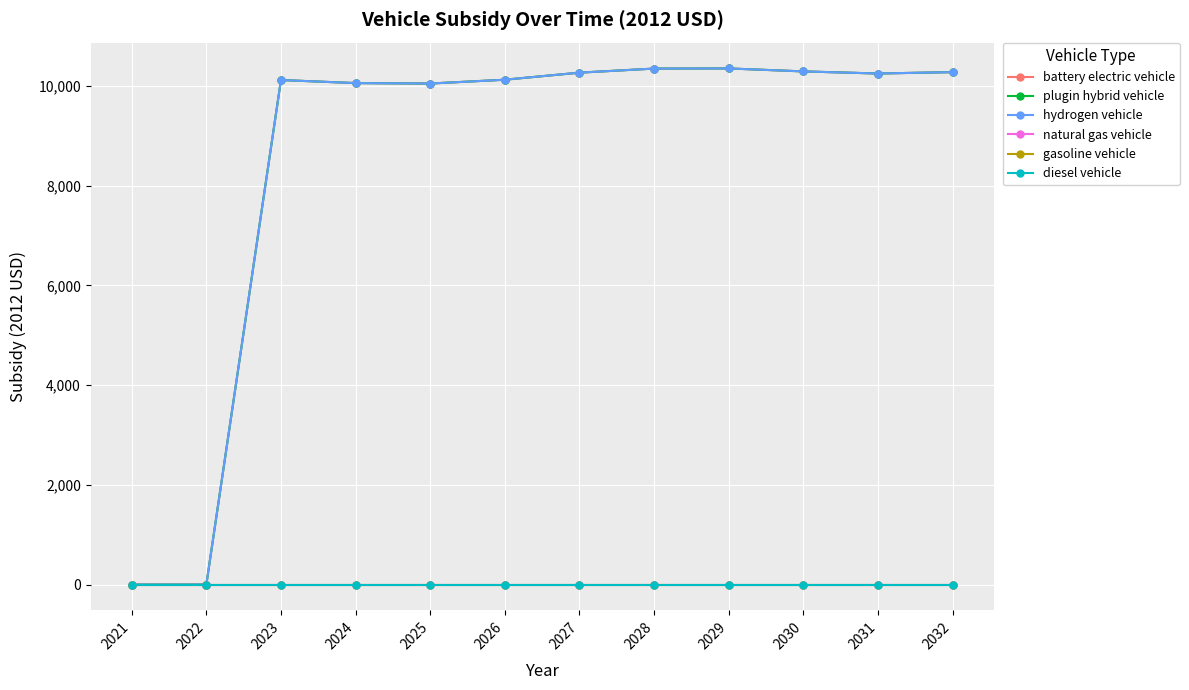

Between 2022 and 2032, which series saw the biggest shift?

battery electric vehicle